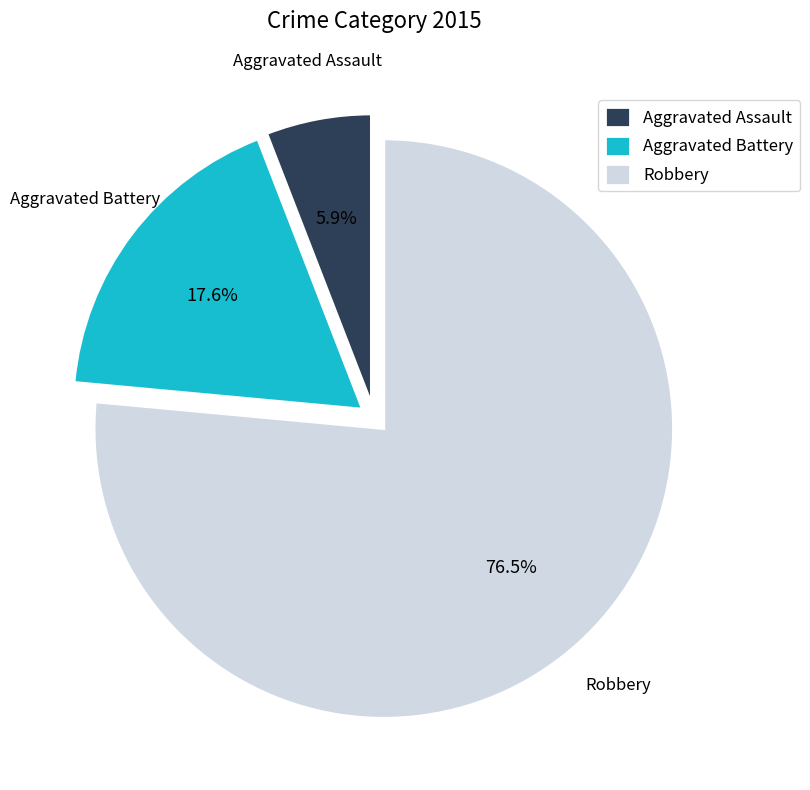

Is Aggravated Assault the majority of the pie?

No